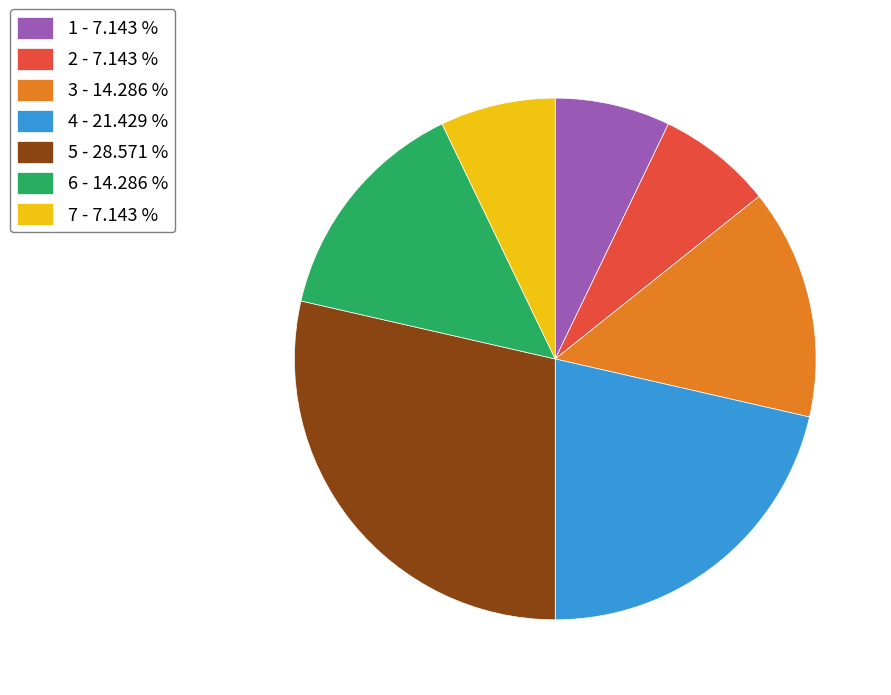

Is 5 - 28.571 % the majority of the pie?

No